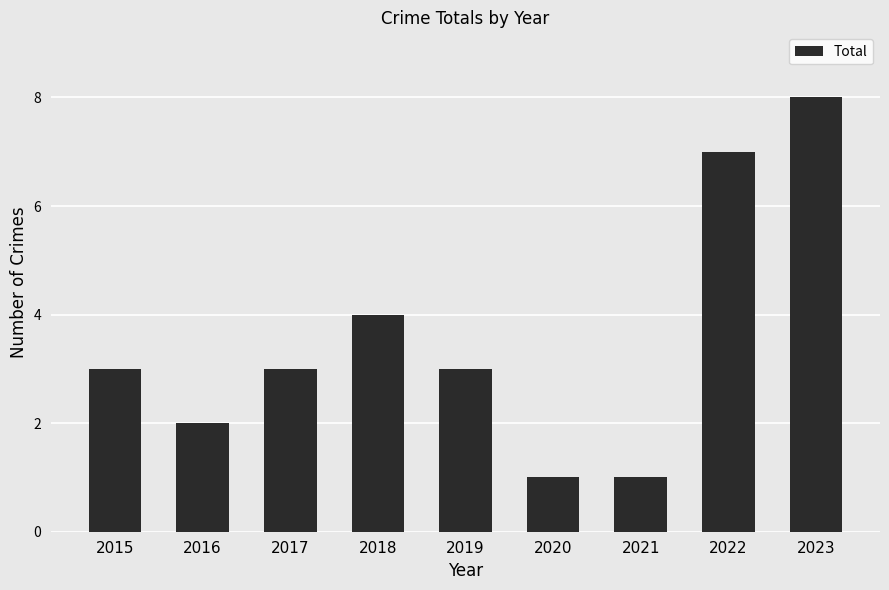

At which category does the chart reach its peak across all series?

2023